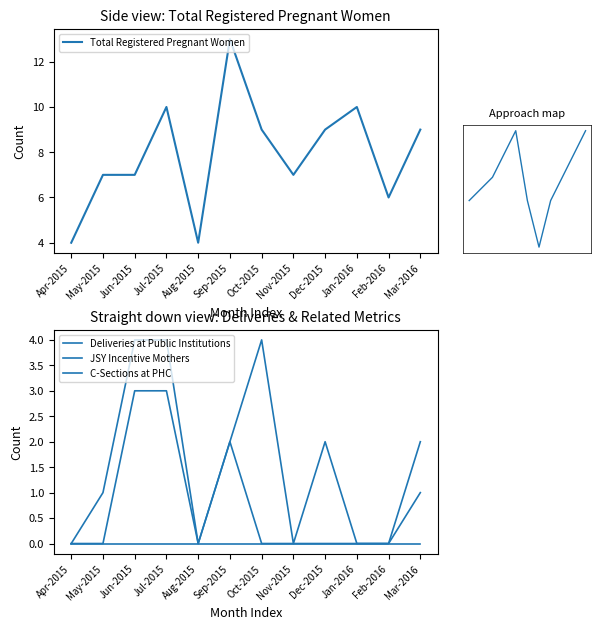

Count the number of data series in this chart.

4